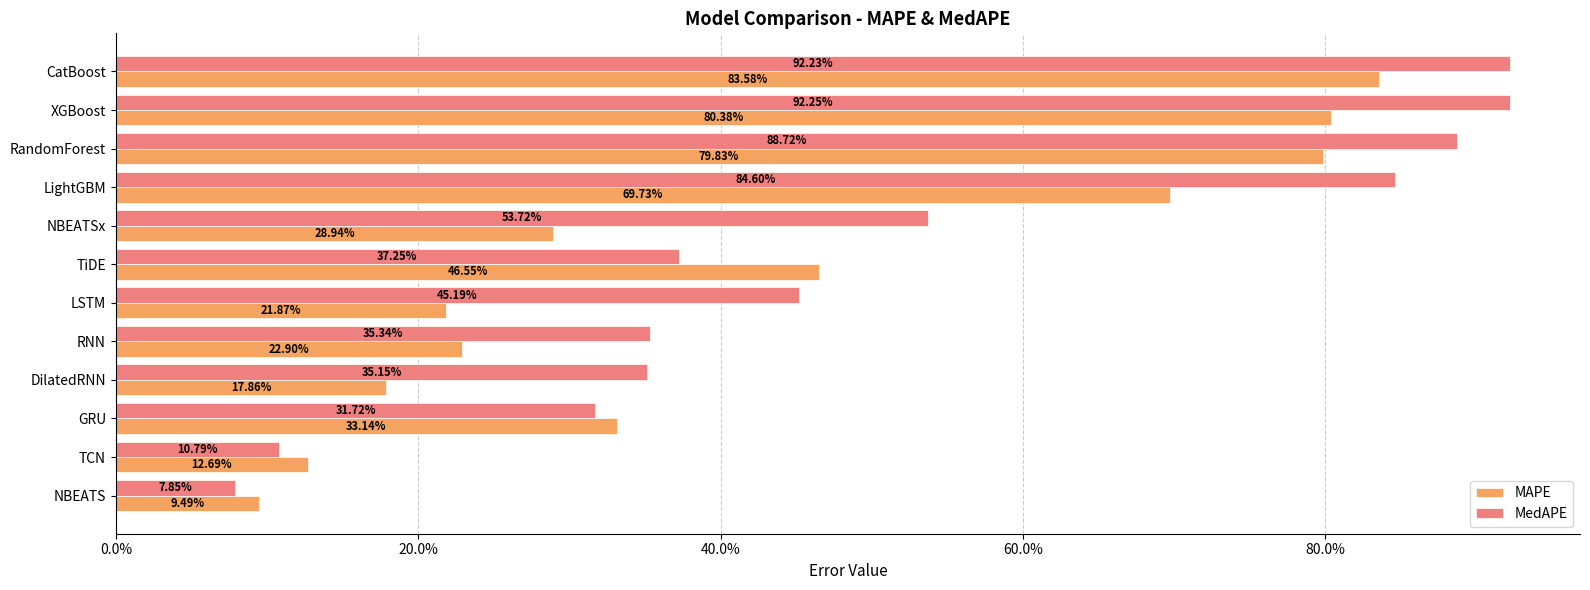

Reading right to left, transcribe all the data shown in this chart.

MAPE: 0.8	0.8	0.8	0.7	0.3	0.5	0.2	0.2	0.2	0.3	0.1	0.1
MedAPE: 0.9	0.9	0.9	0.8	0.5	0.4	0.5	0.4	0.4	0.3	0.1	0.1